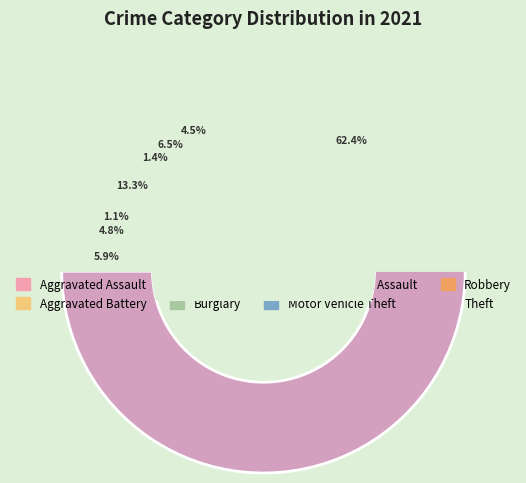

Which category has the biggest portion of the pie?

Theft